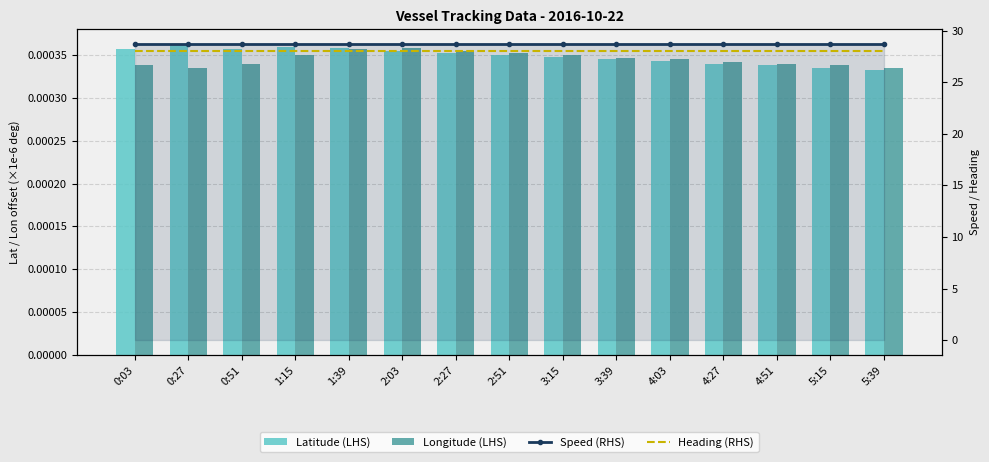

Which series has the widest spread of values?

Latitude (LHS)